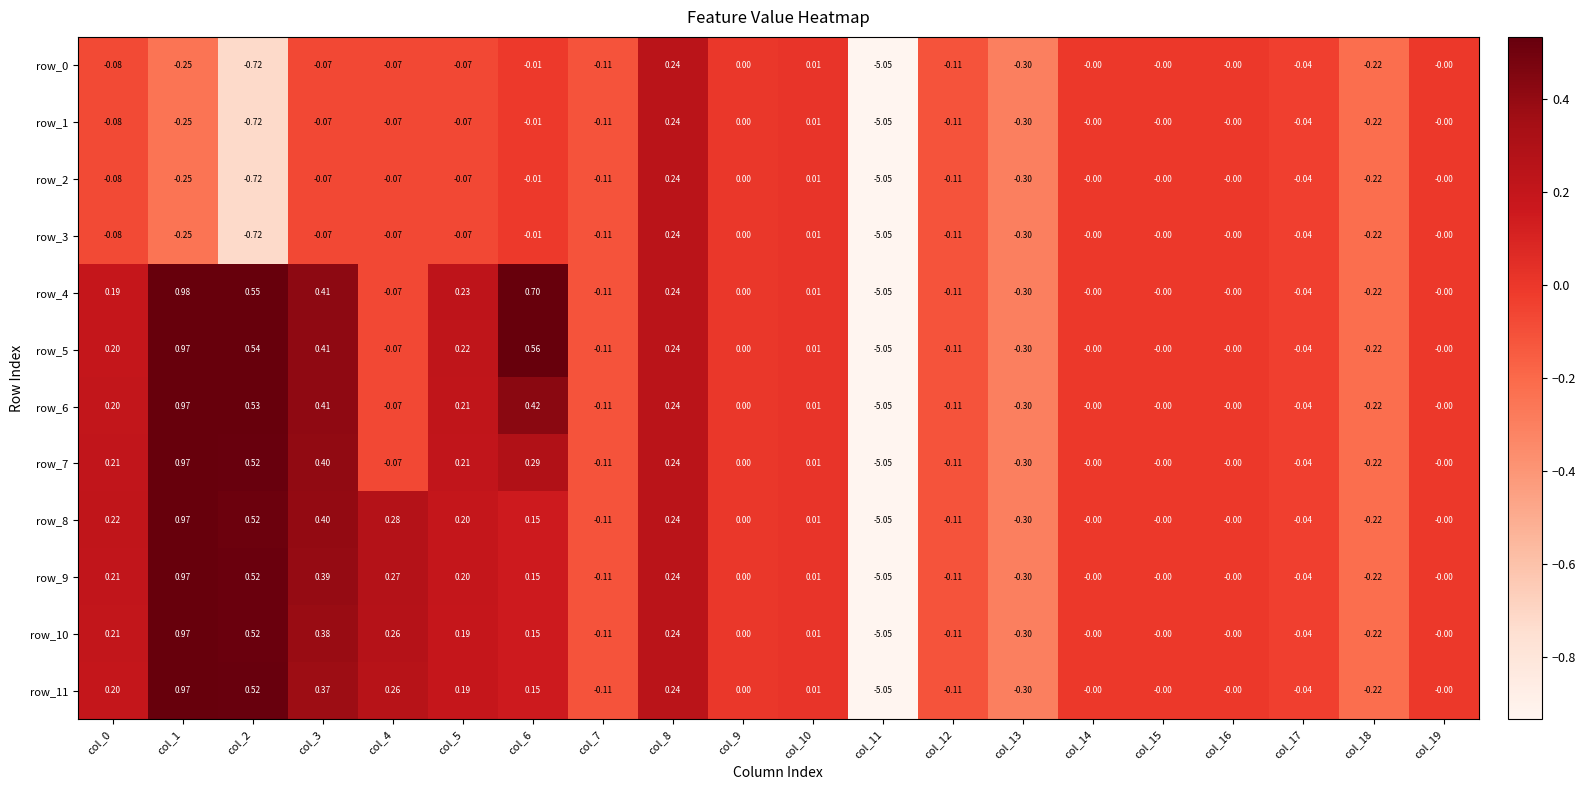

The value of row_6 at col_16 is -0.0. True or false?

True